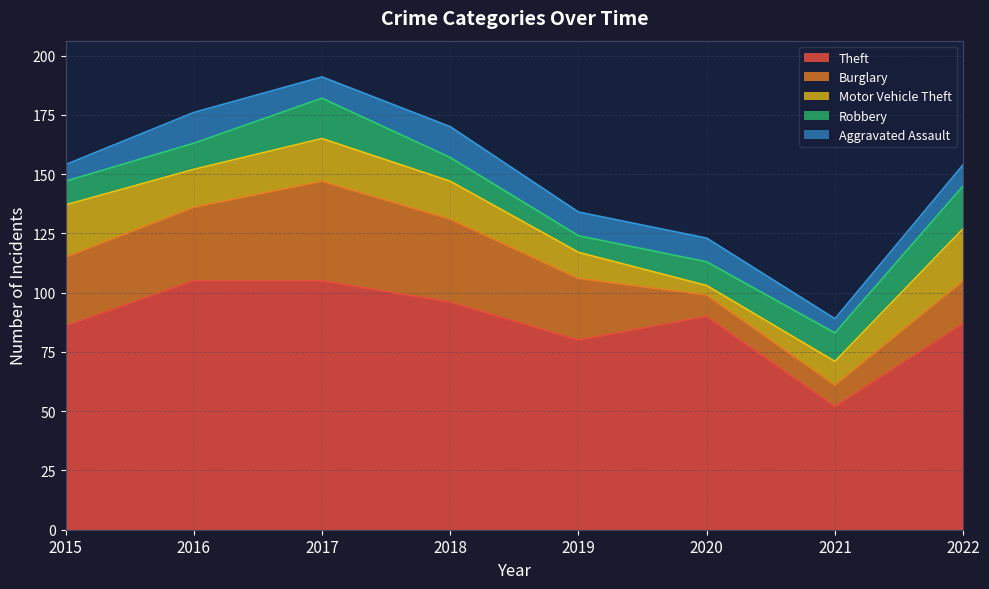

Where is Burglary nearest to the value 25?

2019